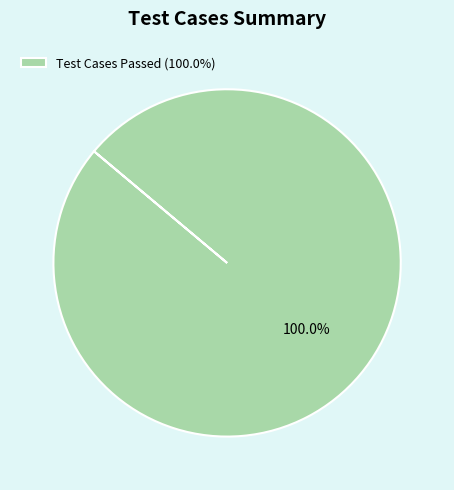

Count the number of slices in the pie.

1